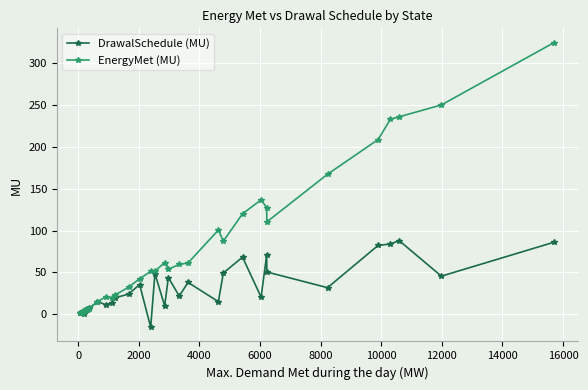

Rank the series by their average value, from highest to lowest.

EnergyMet (MU), DrawalSchedule (MU)